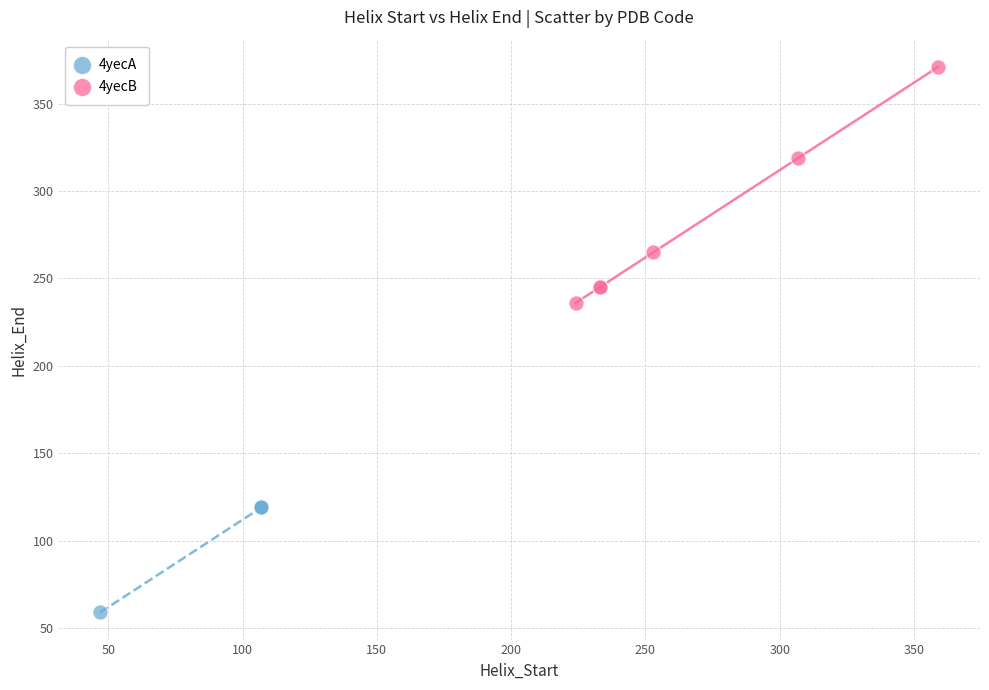

Which series has the largest Y range (max minus min)?

4yecB